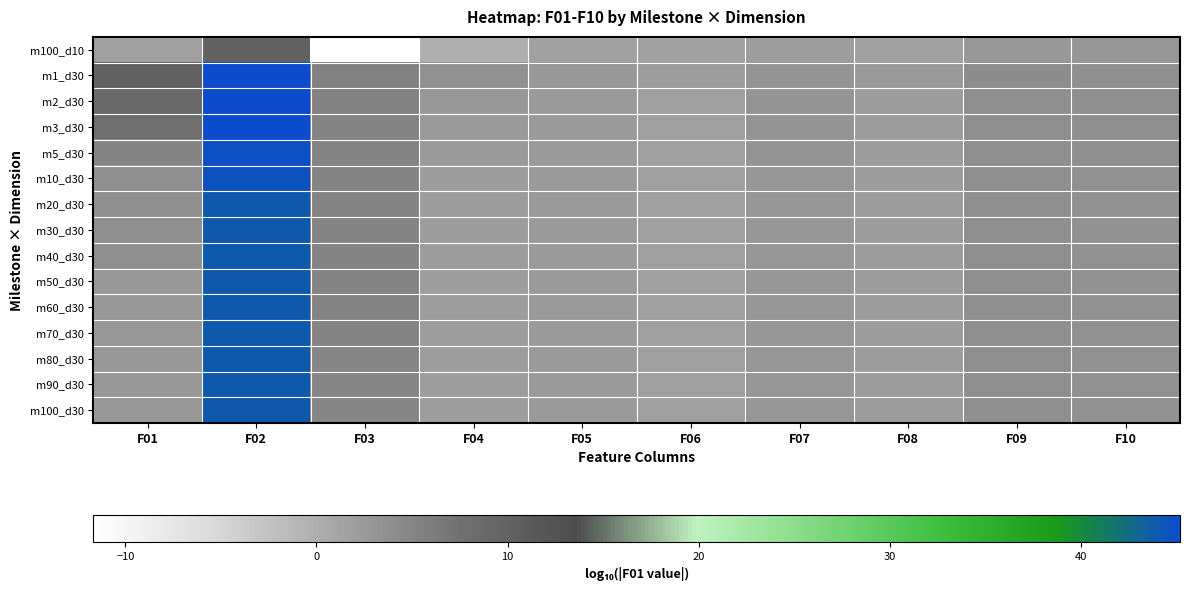

What is the minimum value shown in the chart?

-11.7